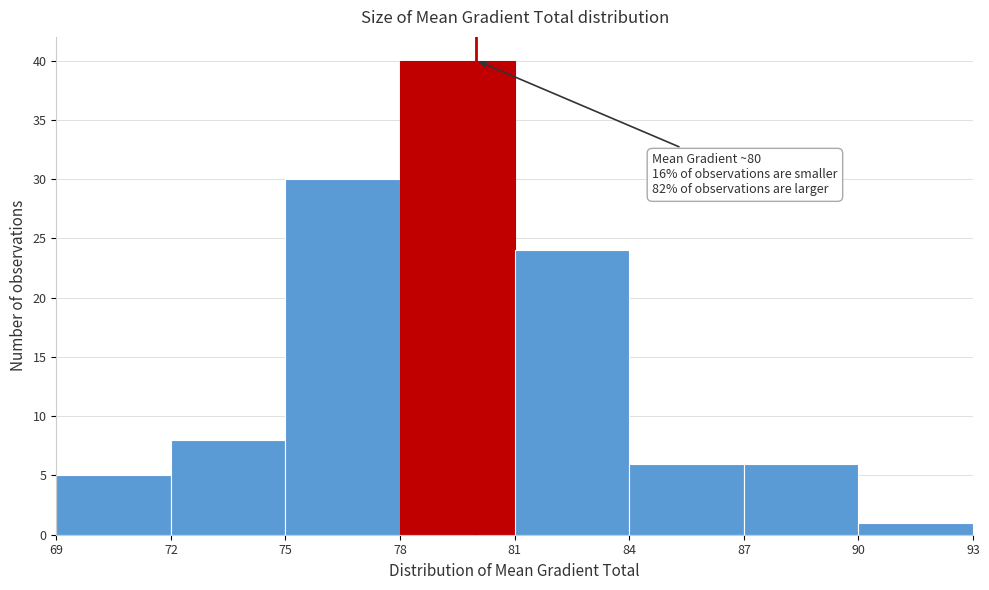

Which range on the x-axis has the tallest bar?

78 to 81